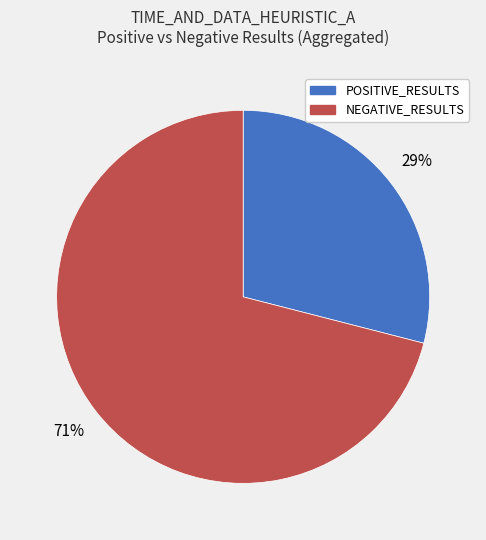

What is the largest slice in the pie chart?

NEGATIVE_RESULTS